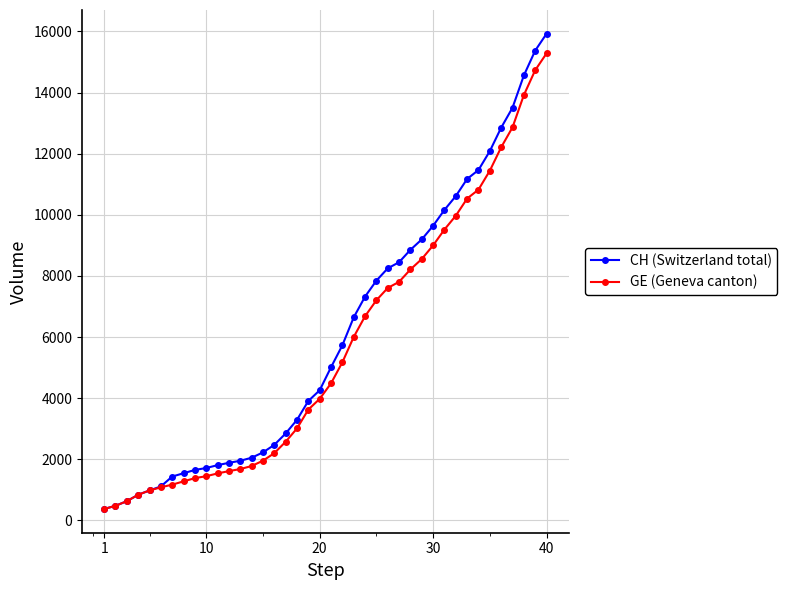

Rank the series by their average value, from lowest to highest.

GE (Geneva canton), CH (Switzerland total)